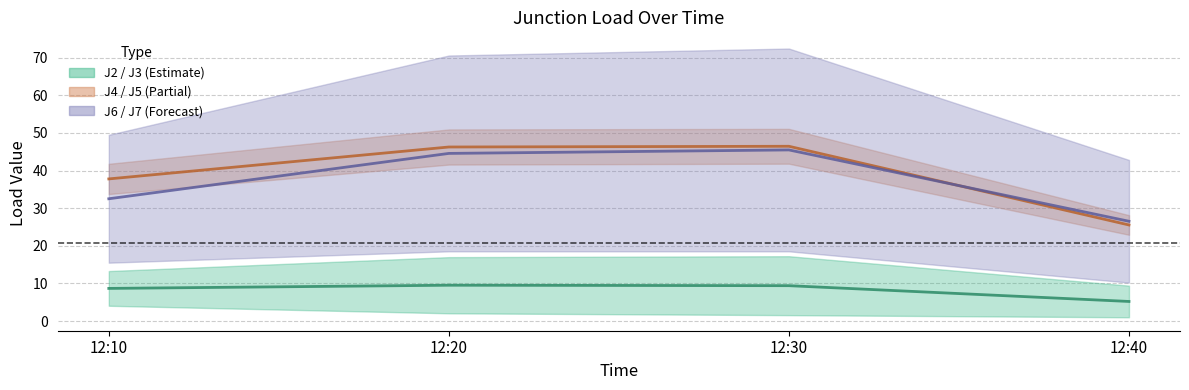

What is the minimum value shown in the chart?

5.2